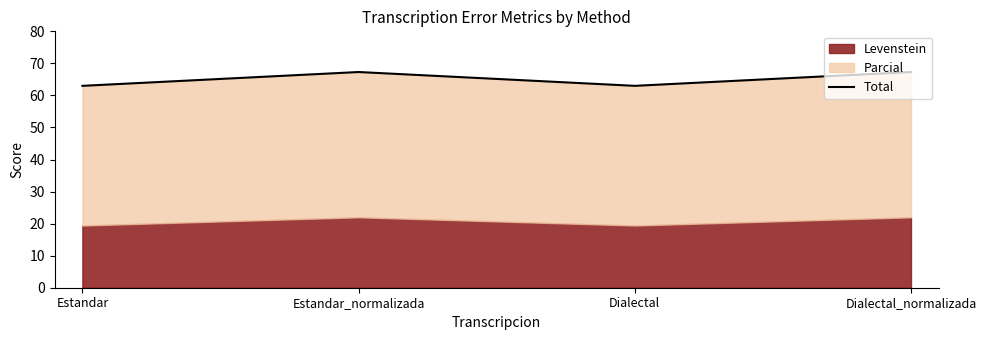

How many data points are less than 67?

2